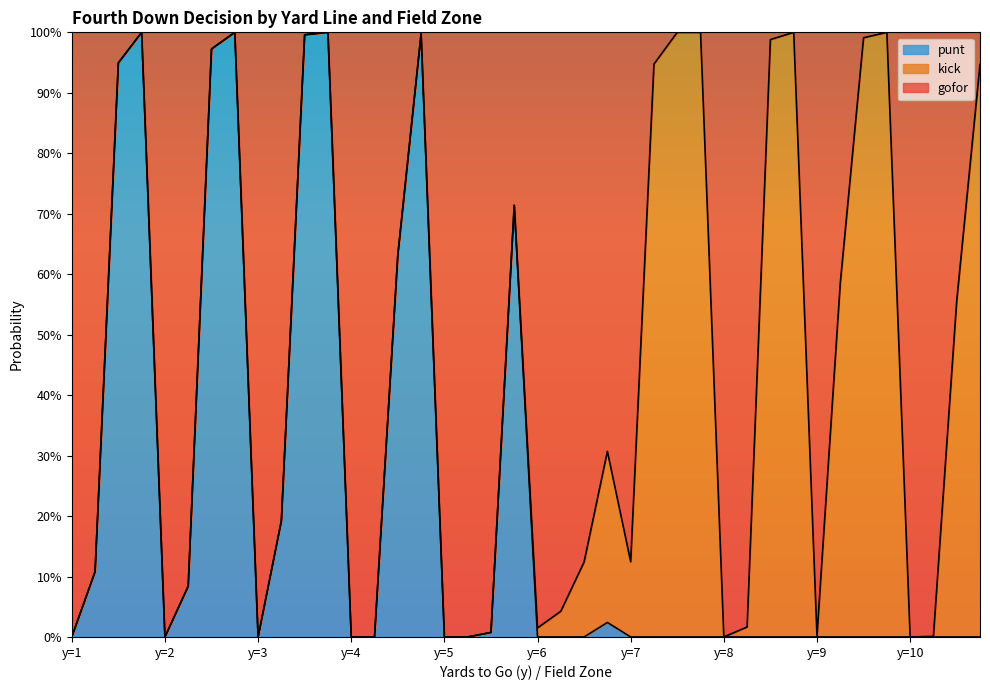

In gofor, how many points are lower than both neighbors (excluding endpoints)?

7